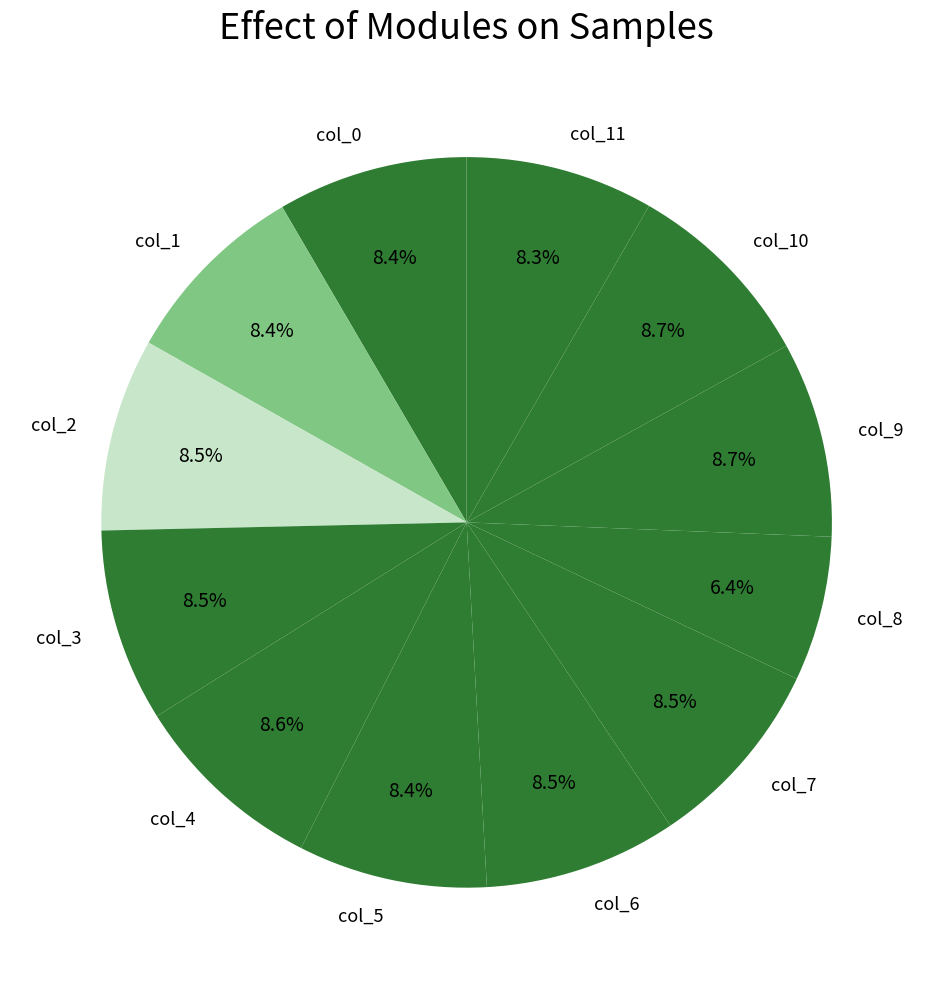

To the nearest percent, what is the difference between the largest and smallest slice percentages?

2%